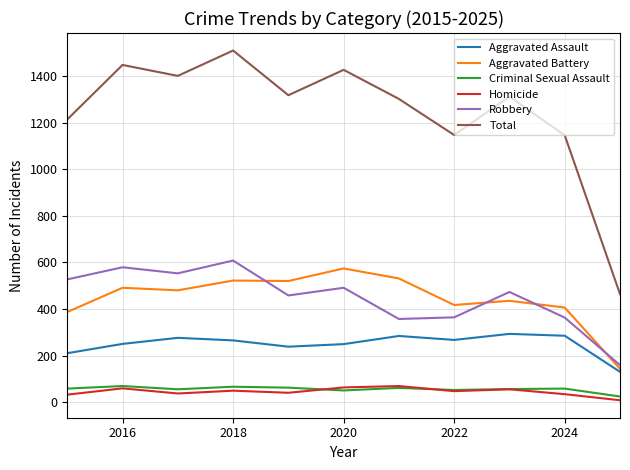

True or false: Homicide and Aggravated Assault intersect in this chart.

False